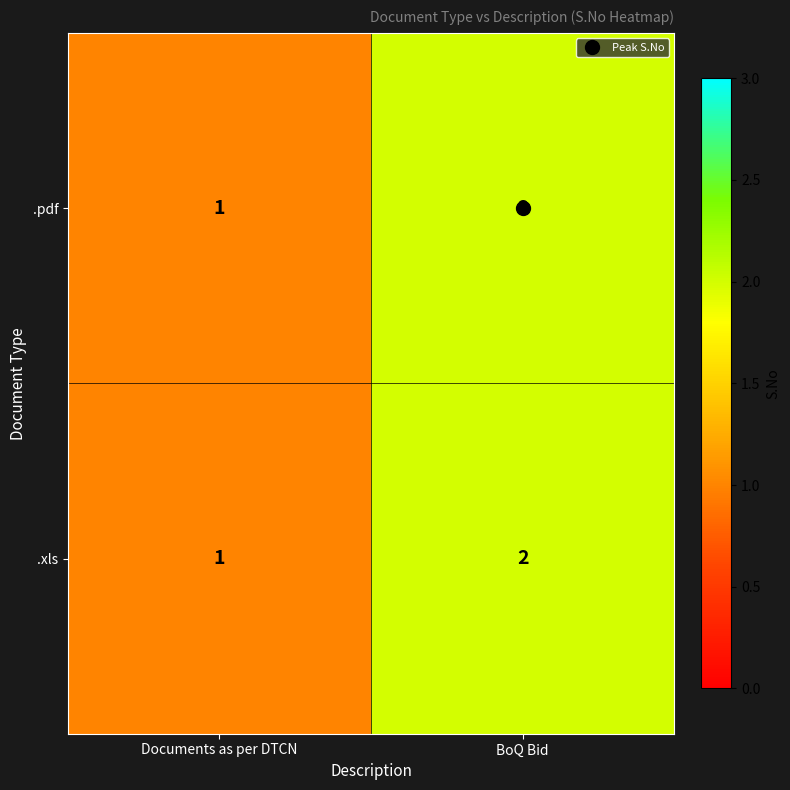

At which label does .pdf reach its minimum?

Documents as per DTCN